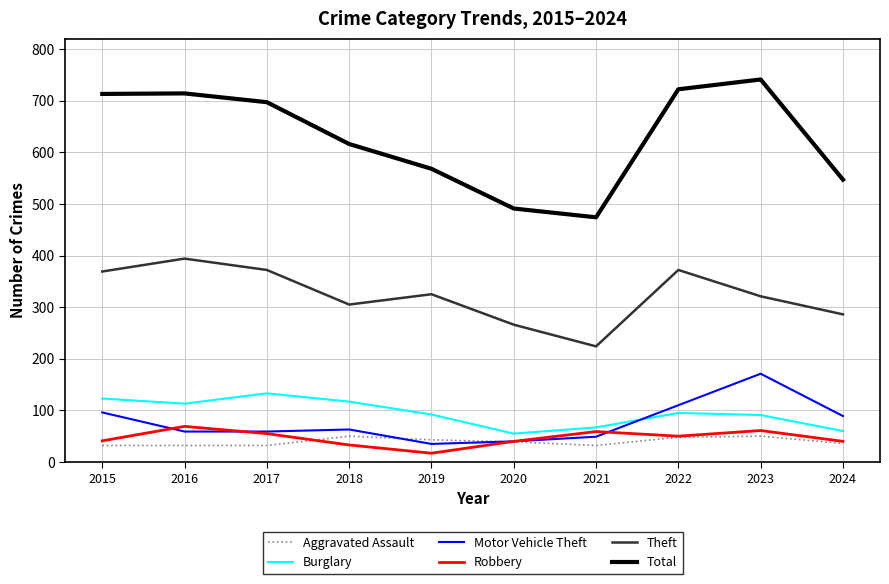

True or false: Motor Vehicle Theft and Total cross at least once.

False